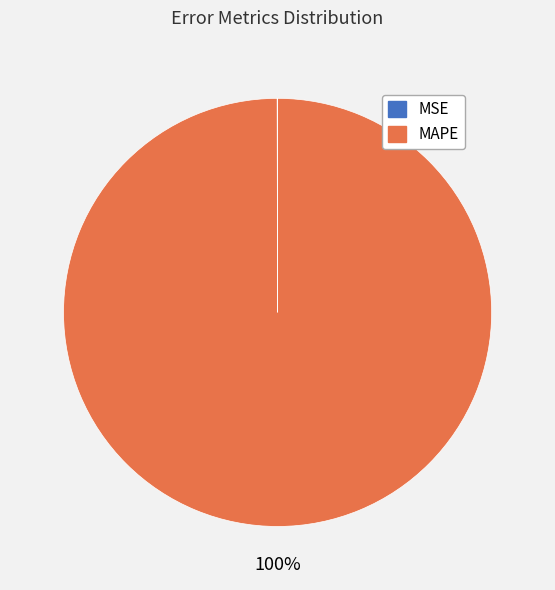

What is the majority slice?

MAPE